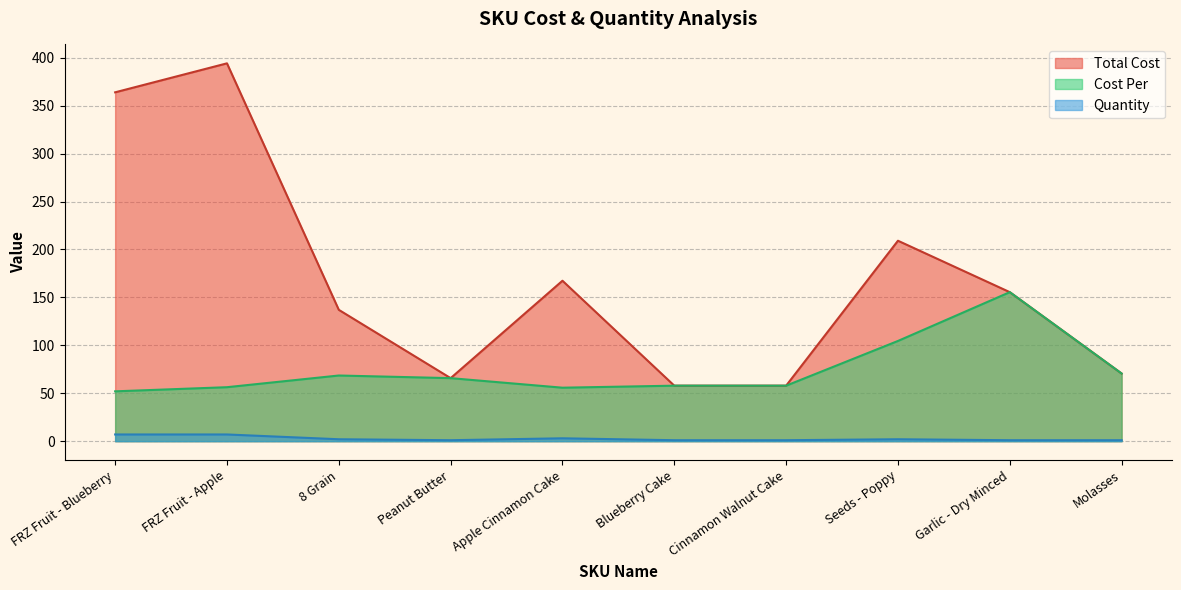

At which label does Total Cost first exceed 155?

FRZ Fruit - Blueberry